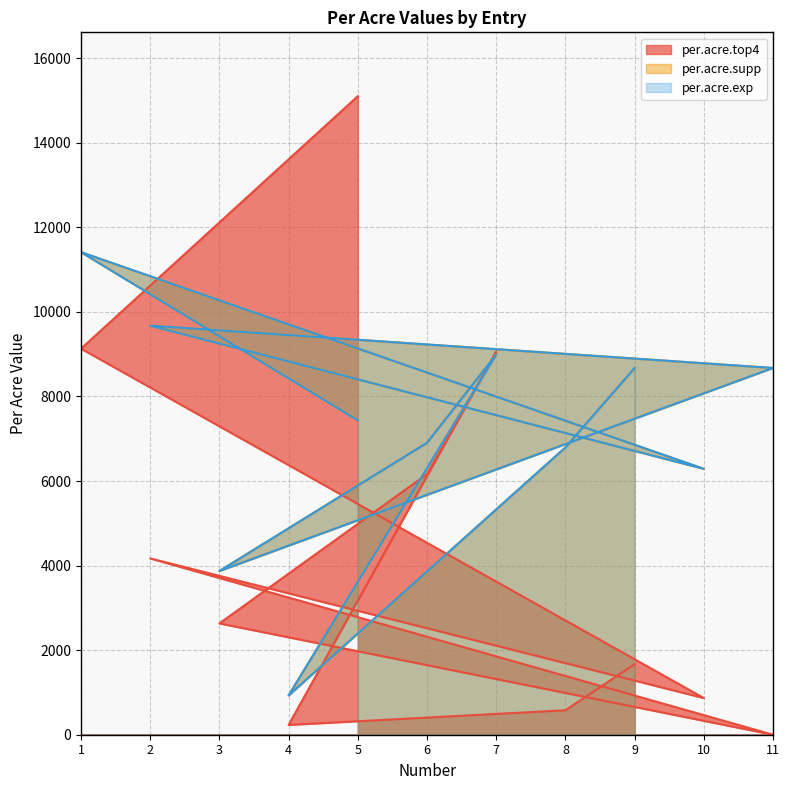

Does the chart display data point markers on the line(s)?

No